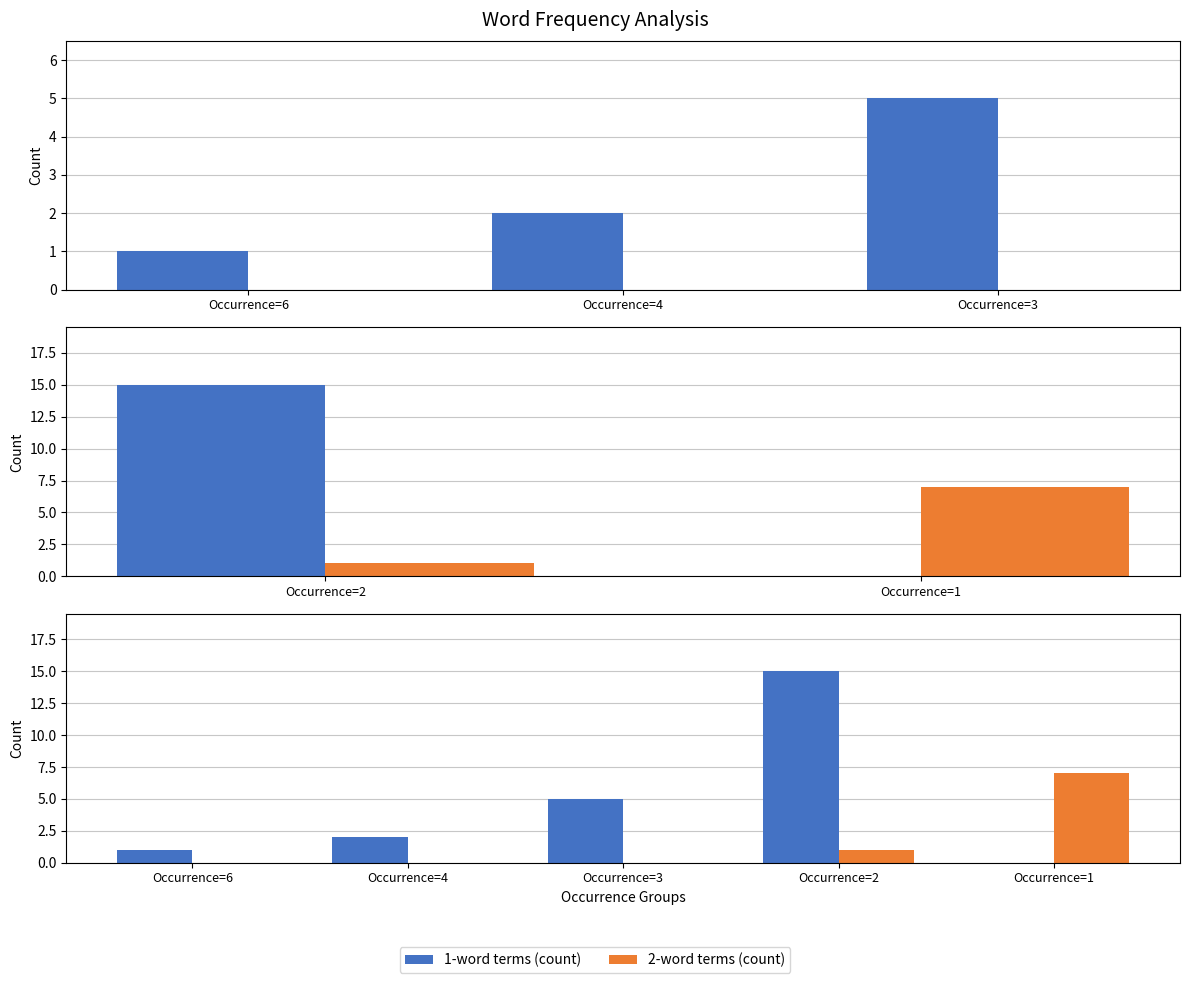

What is the spread (max minus min) of values at Occurrence=3?

5